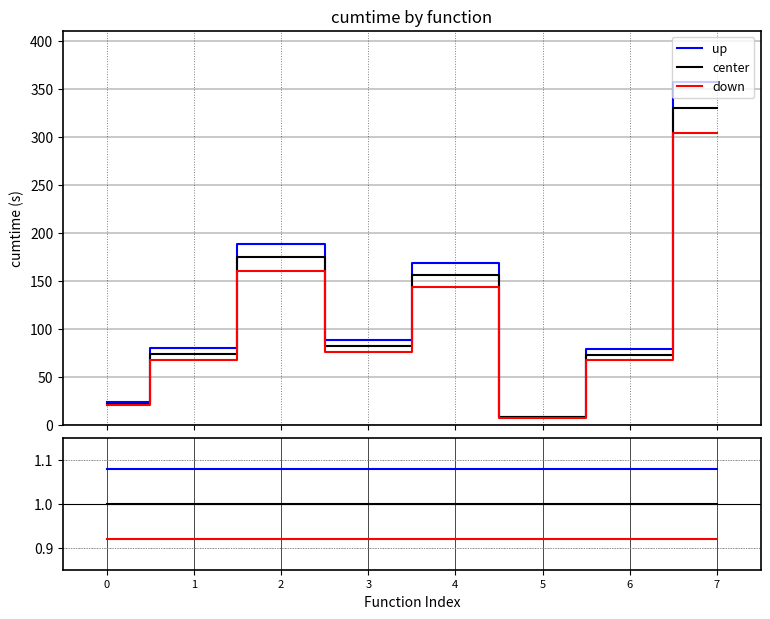

True or false: up and center intersect in this chart.

False